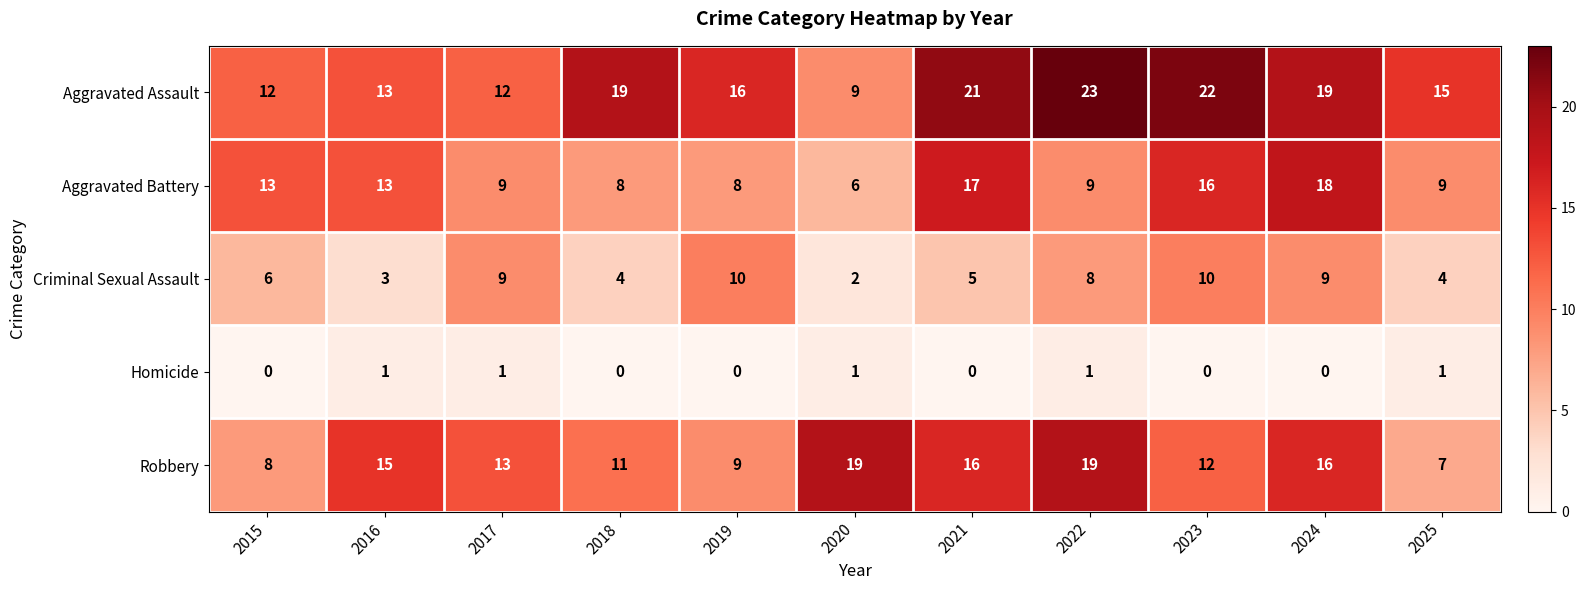

What is the lowest value of the Aggravated Assault series?

9